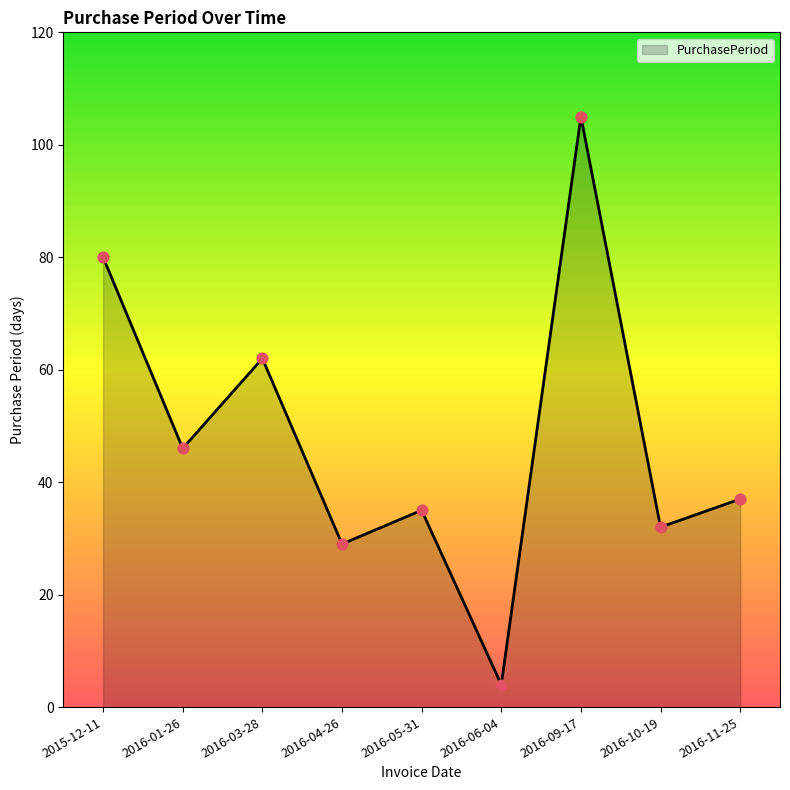

What is the ratio of the value at 2016-09-17 to the value at 2016-06-04?

26.2